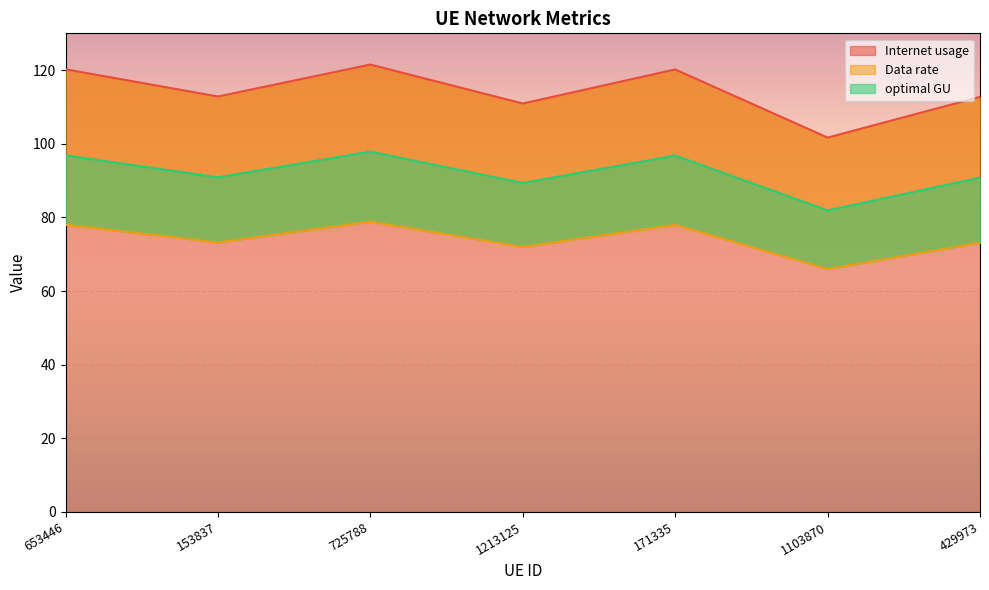

True or false: Internet usage has a value of 211.2 at 725788.

False